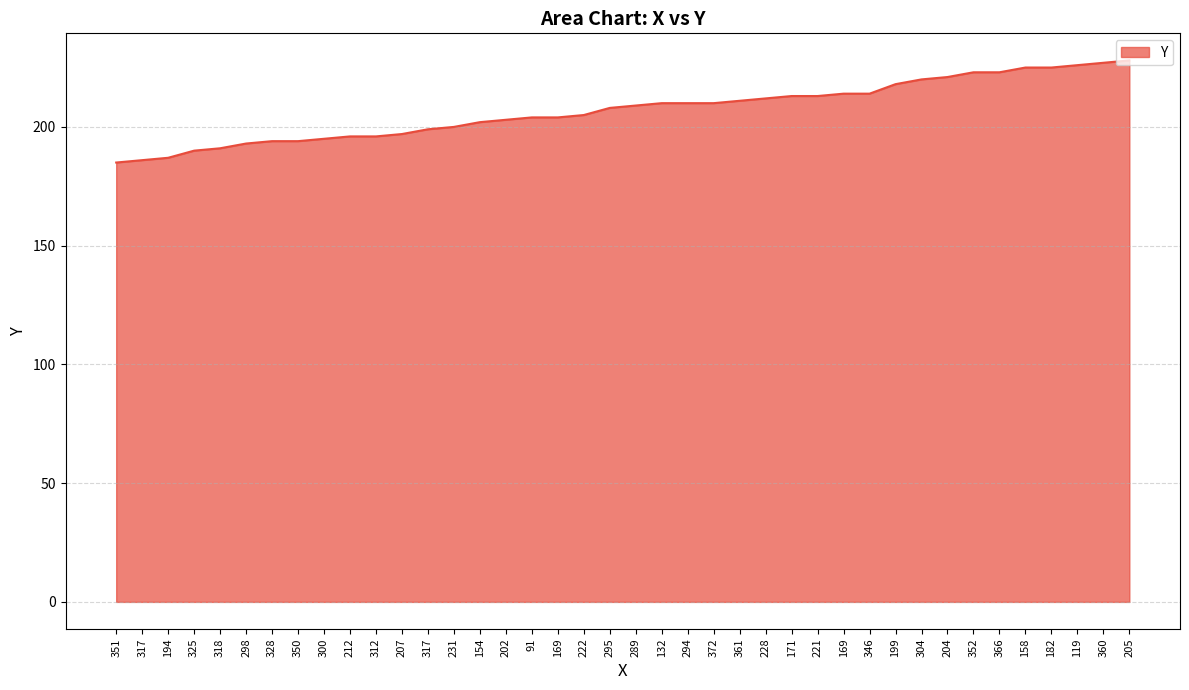

Is this an area chart (filled region under the line)?

Yes